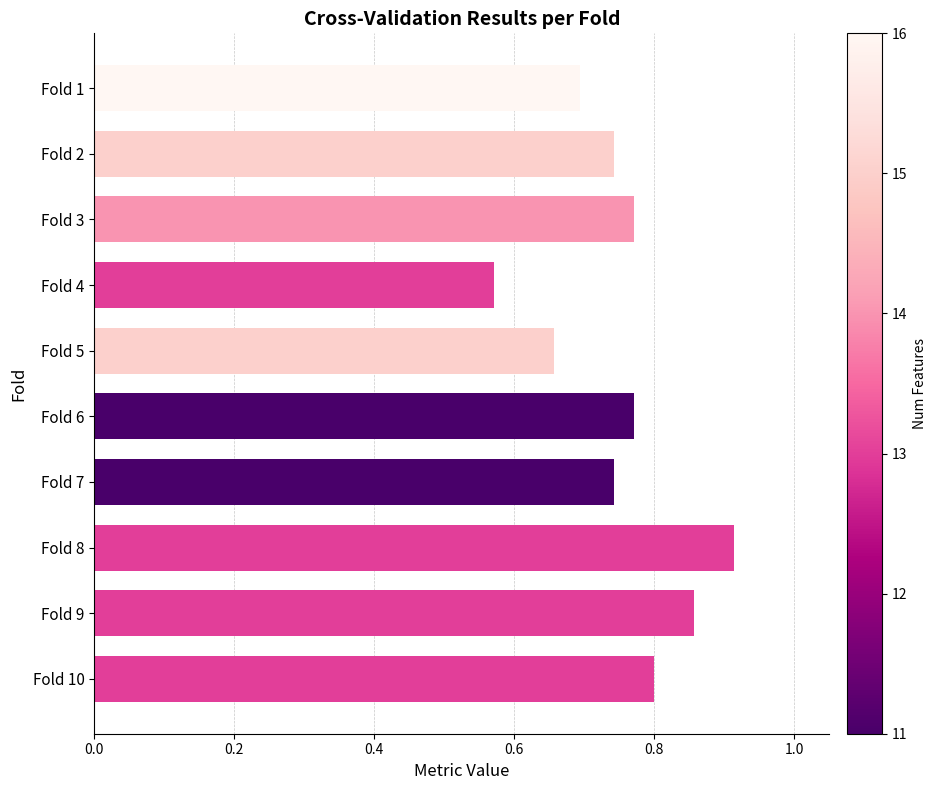

The value at Fold 2 is 1.0. True or false?

False